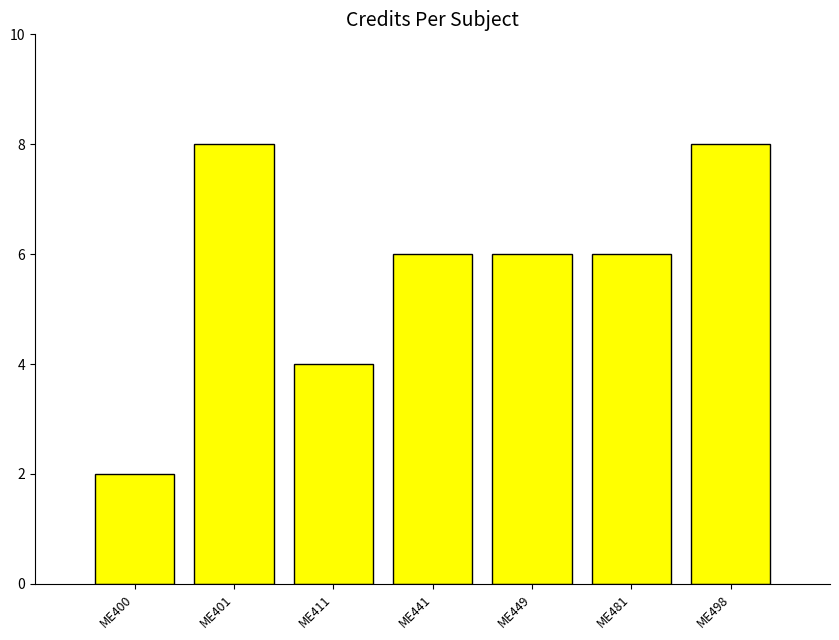

Reading left to right, transcribe all the data shown in this chart.

2	8	4	6	6	6	8